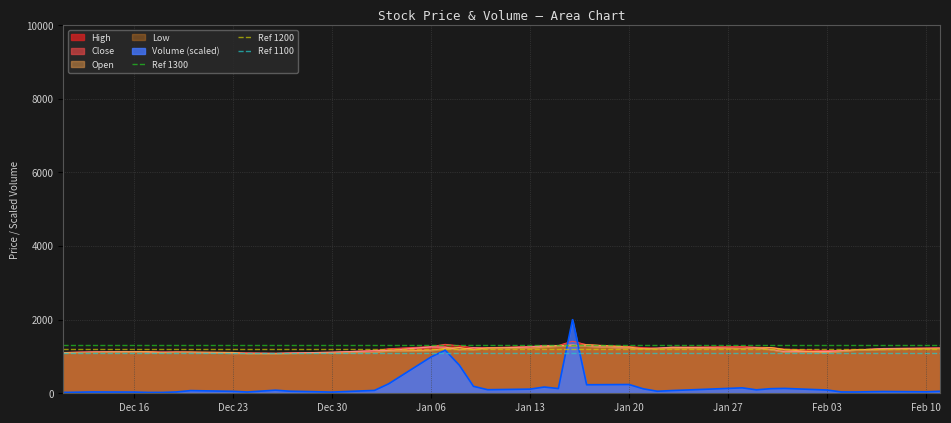

Which series has the largest total across all categories?

Ref 1300